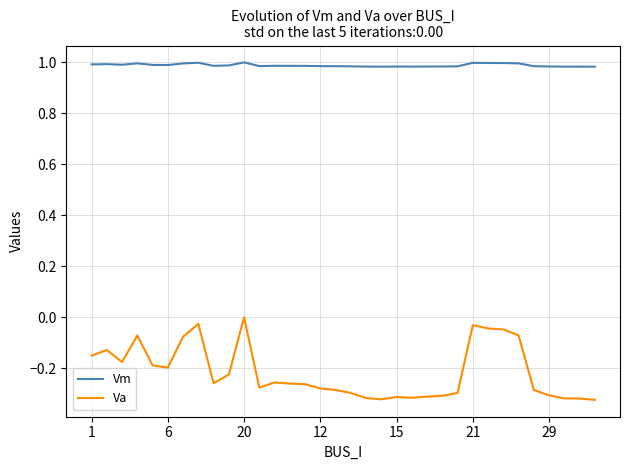

True or false: Va and Vm cross at least once.

False